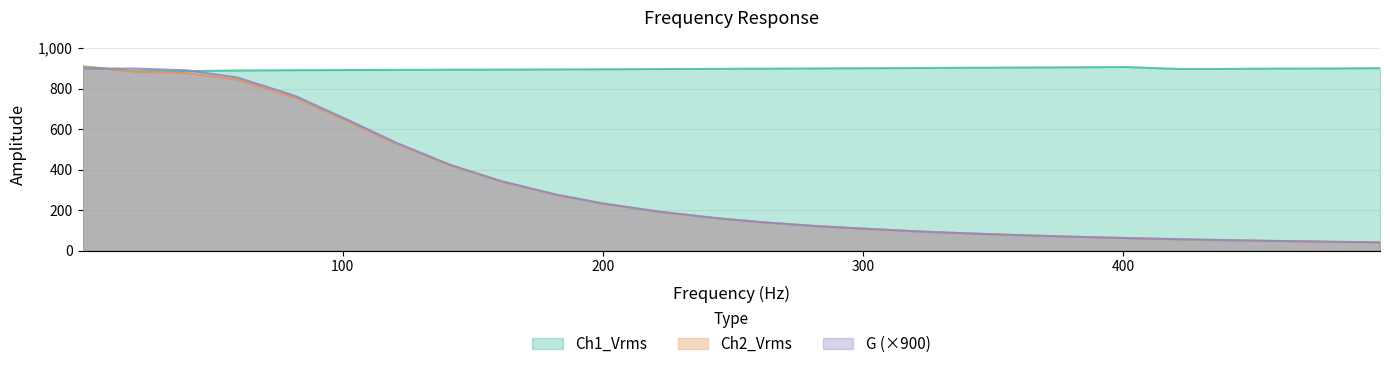

True or false: G and Ch1_Vrms intersect in this chart.

True